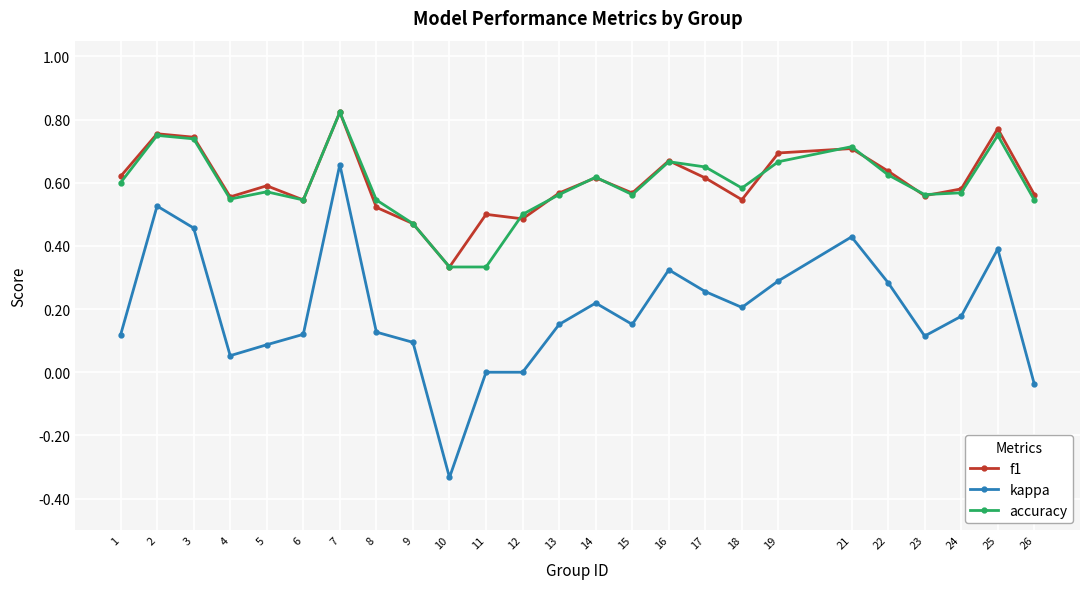

Which series changed the most between 2 and 14?

kappa